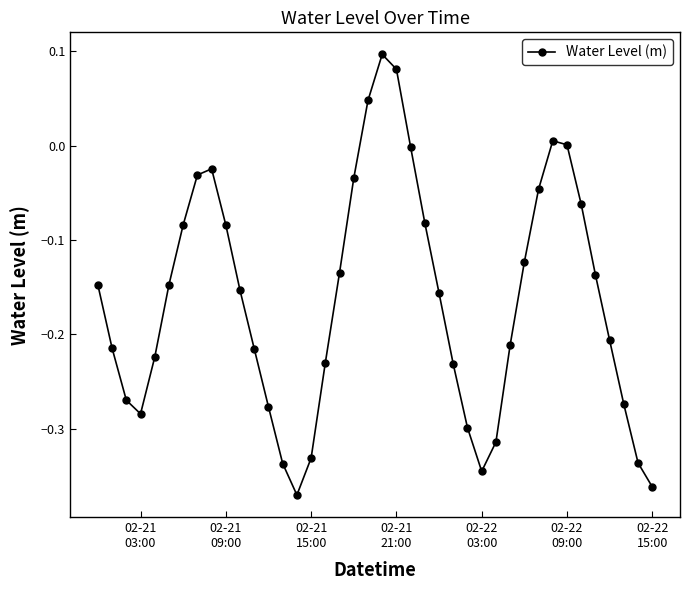

How many distinct data groups are displayed?

1